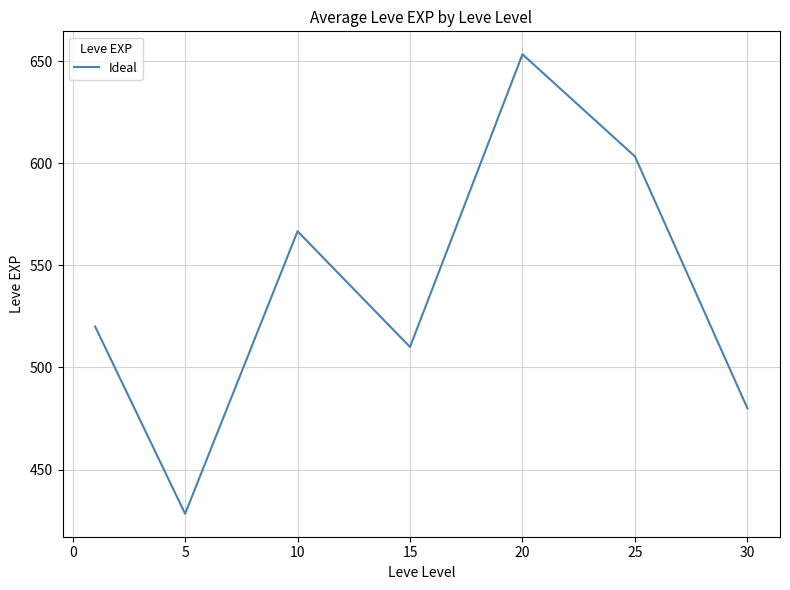

Reading left to right, what are all the values shown in this chart?

520.0	428.3	566.7	510.0	653.3	603.3	480.0